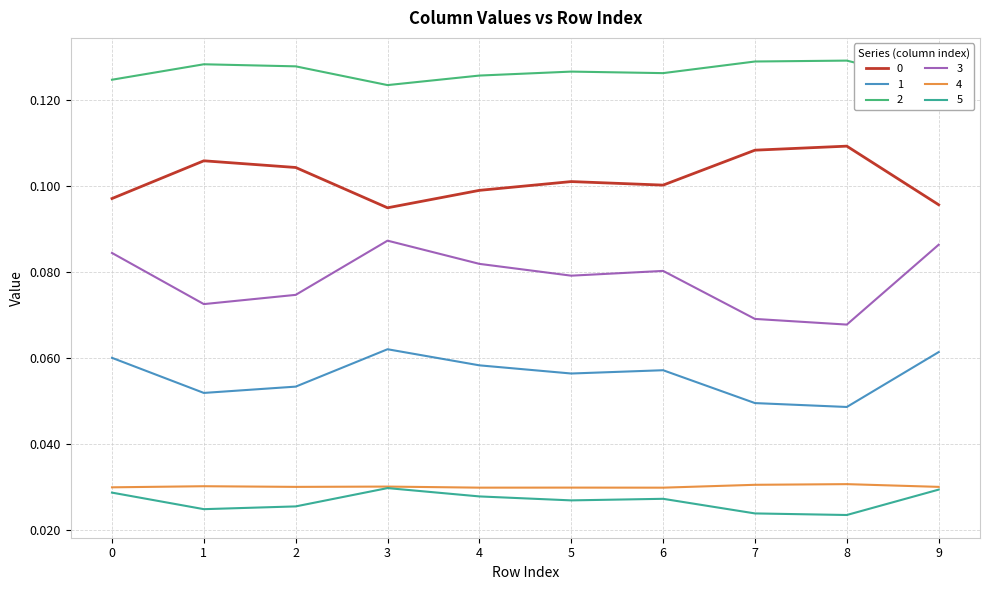

True or false: 5 and 3 cross at least once.

False